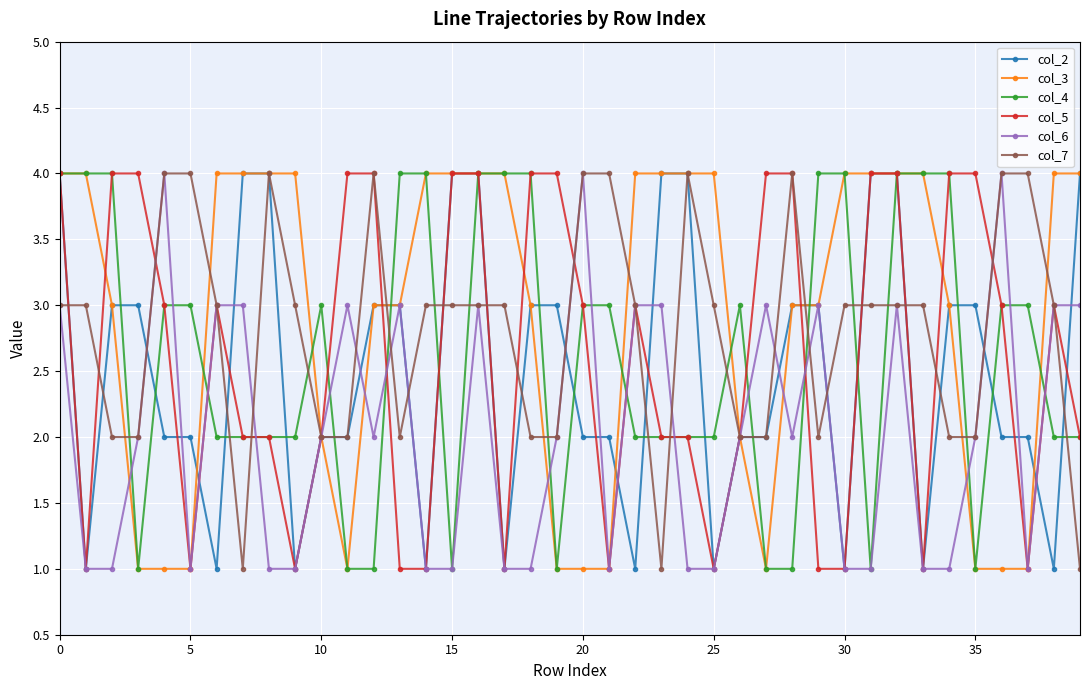

True or false: col_5 has more than 1 interior local peaks.

True